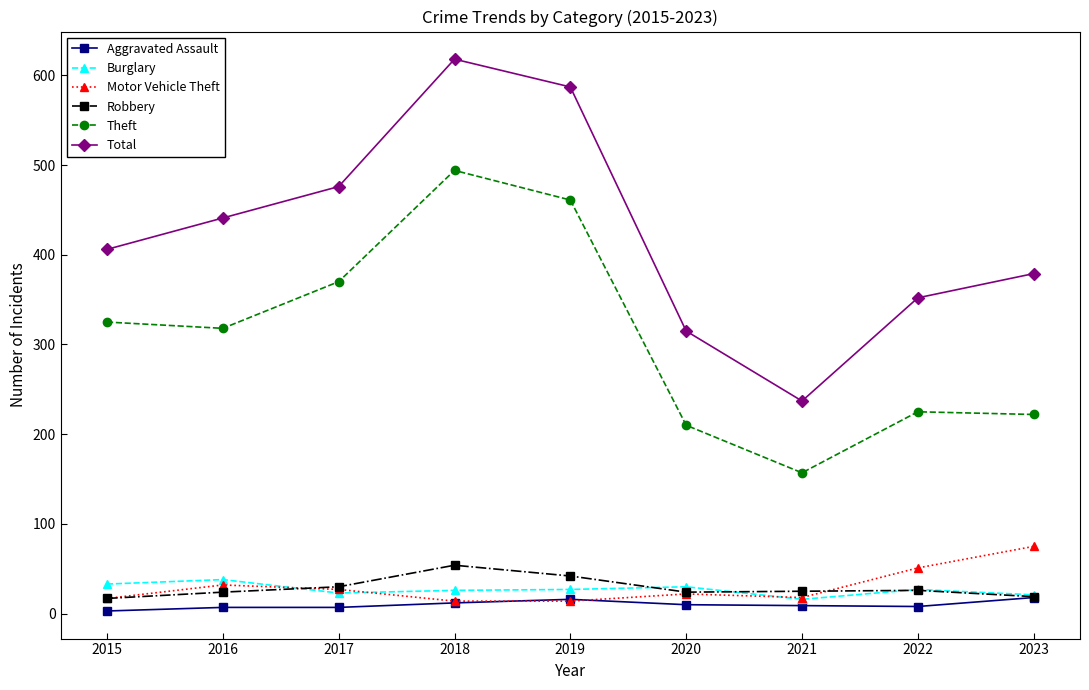

What is the maximum value shown in the chart?

618